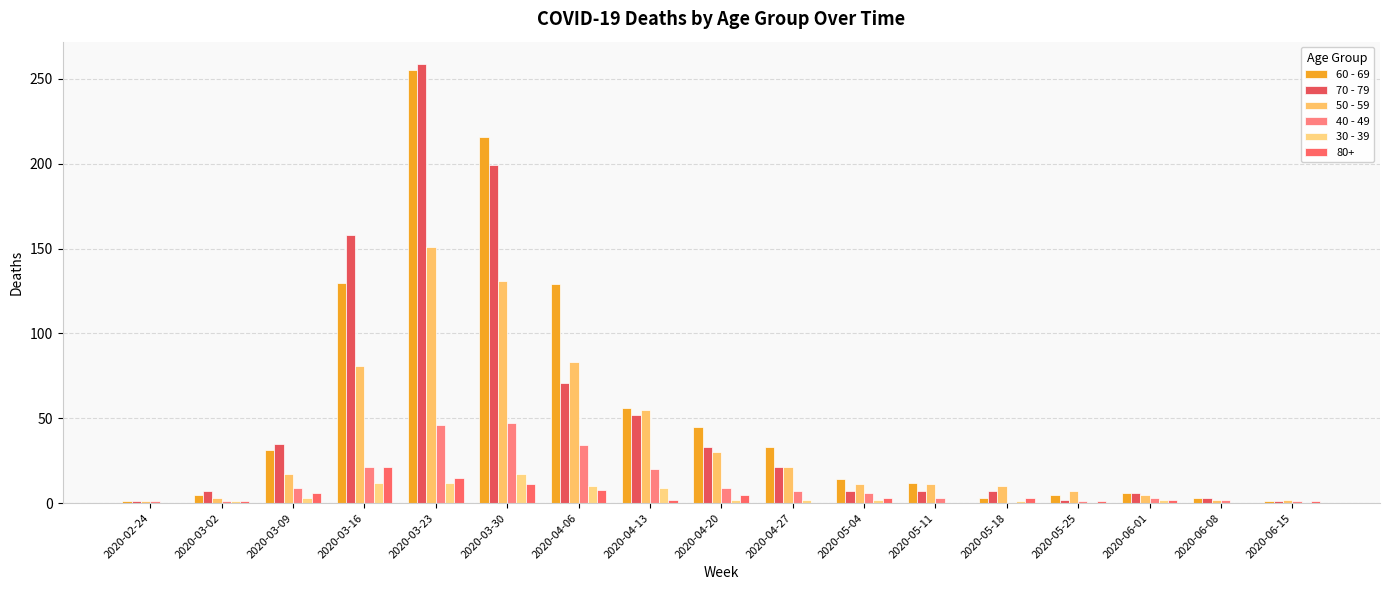

Count the number of data series in this chart.

6